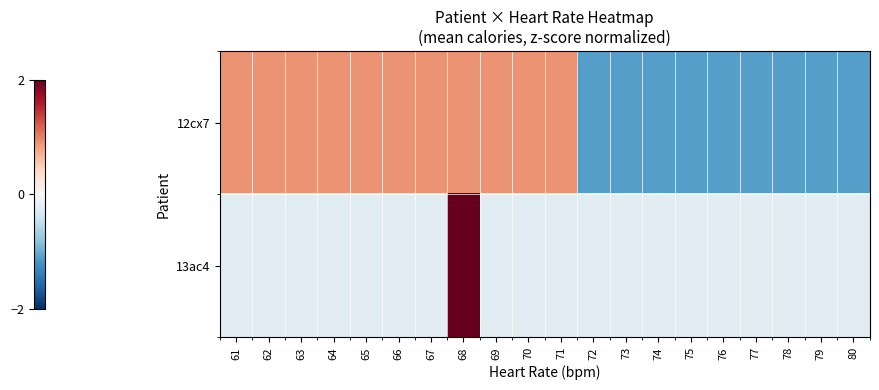

Reading left to right, extract all data points from this chart.

12cx7: 61=0.9	62=0.9	63=0.9	64=0.9	65=0.9	66=0.9	67=0.9	68=0.9	69=0.9	70=0.9	71=0.9	72=-1.1	73=-1.1	74=-1.1	75=-1.1	76=-1.1	77=-1.1	78=-1.1	79=-1.1	80=-1.1
13ac4: 61=-0.2	62=-0.2	63=-0.2	64=-0.2	65=-0.2	66=-0.2	67=-0.2	68=4.4	69=-0.2	70=-0.2	71=-0.2	72=-0.2	73=-0.2	74=-0.2	75=-0.2	76=-0.2	77=-0.2	78=-0.2	79=-0.2	80=-0.2